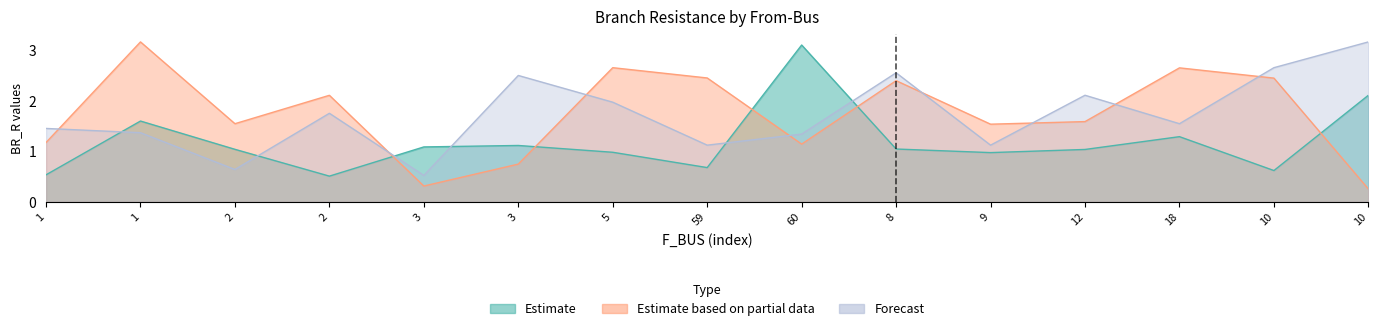

True or false: Estimate based on partial data has more than 1 points higher than both neighbors.

True